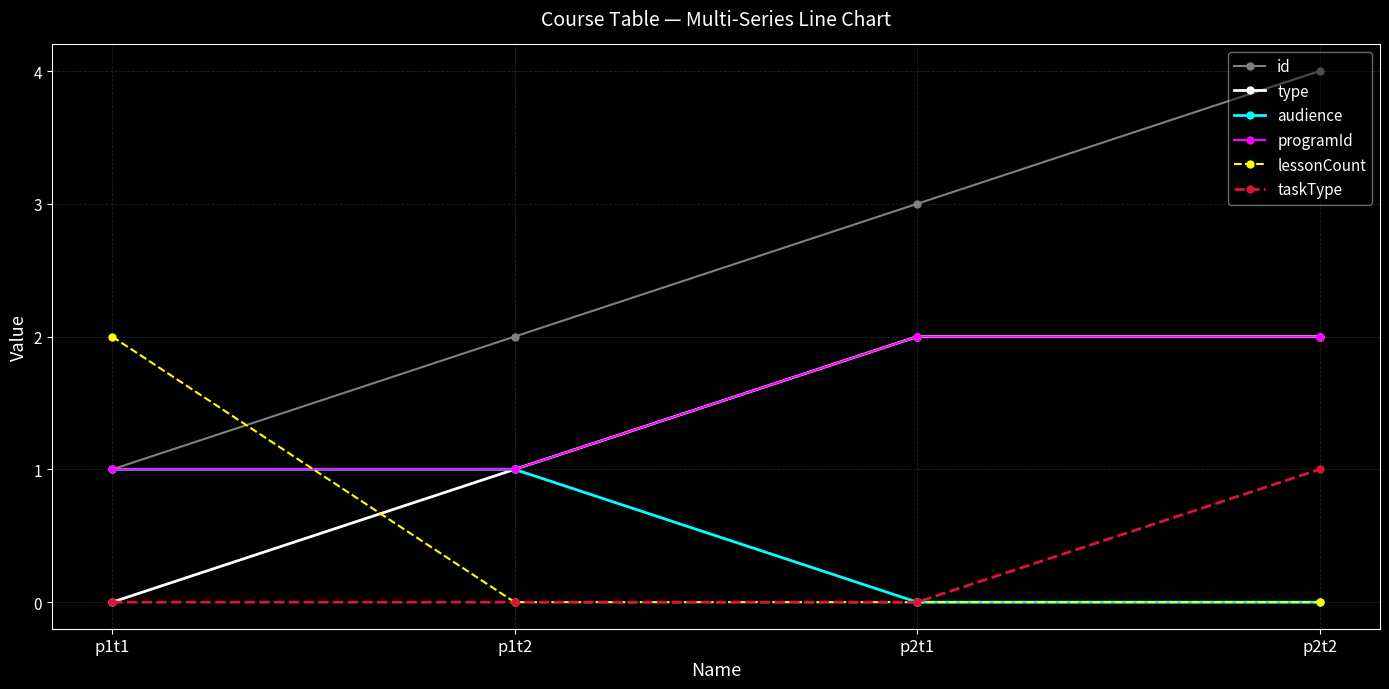

What position from the left is p2t1?

3